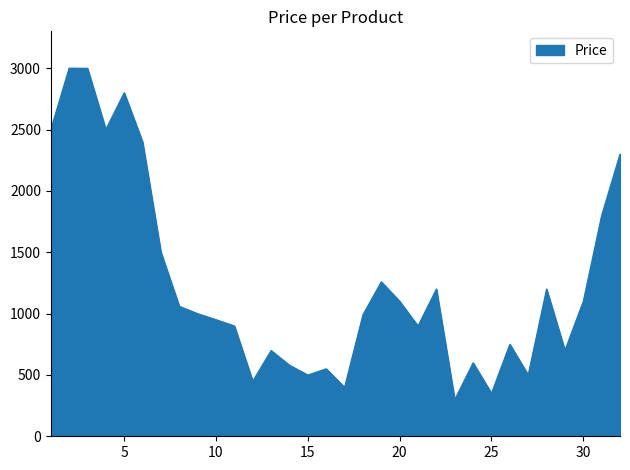

What is the smallest value displayed?

299